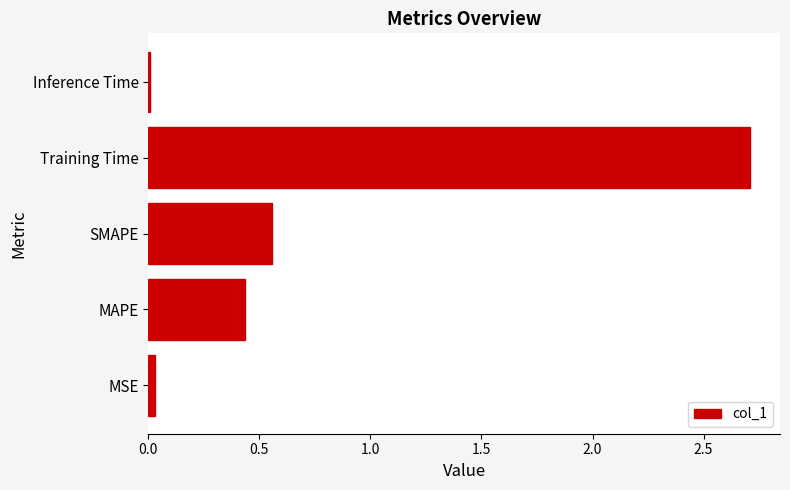

At which label is the value closest to 1?

SMAPE